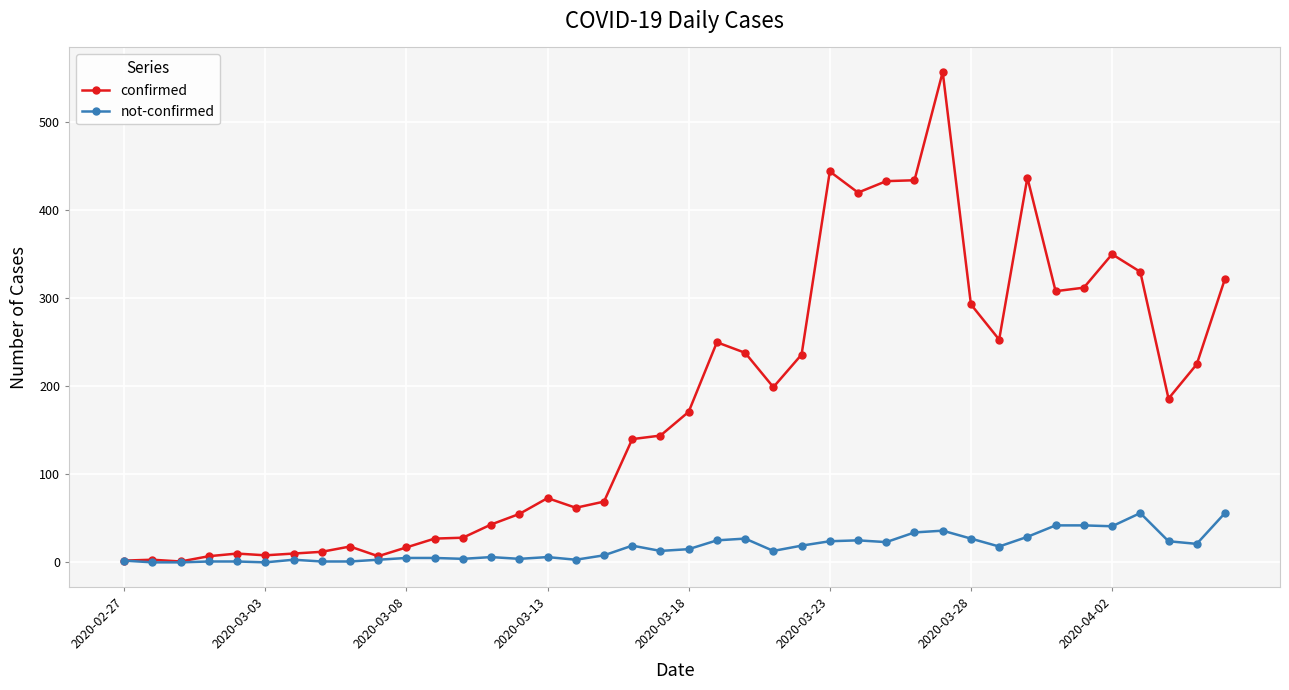

At how many categories does at least one series exceed 340?

7